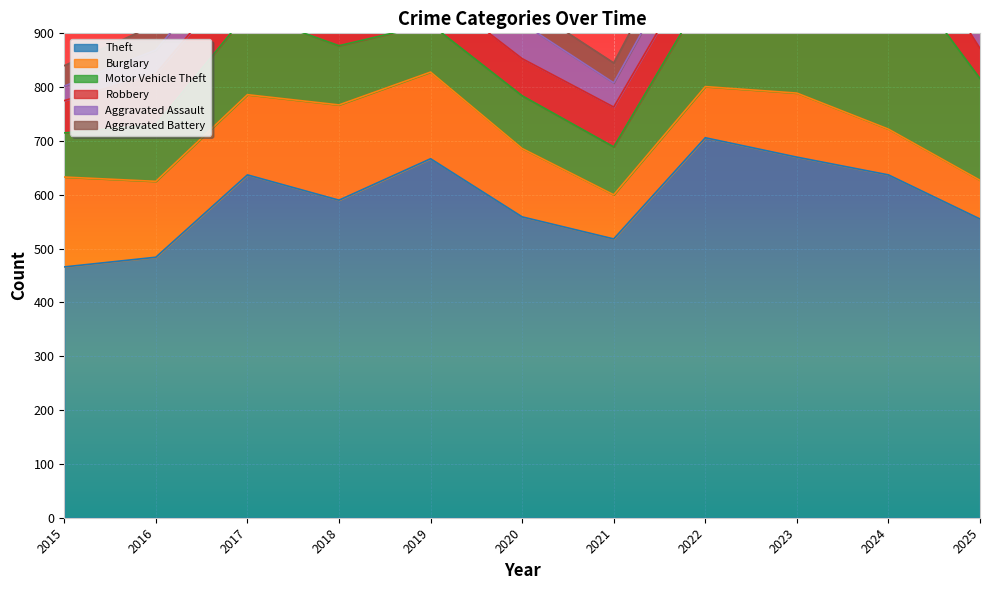

At which category does Aggravated Assault reach its first local peak?

2016